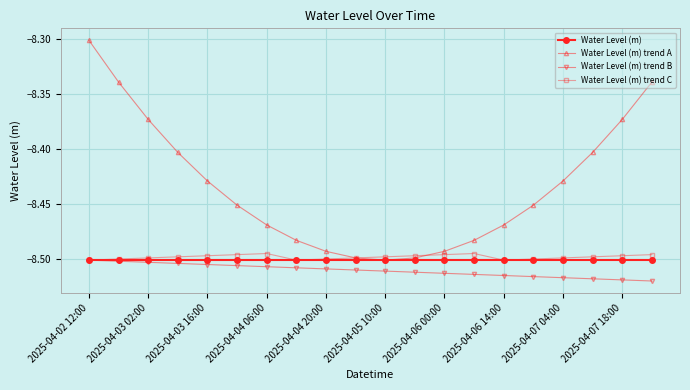

Which series has the largest total across all categories?

Water Level (m) trend A